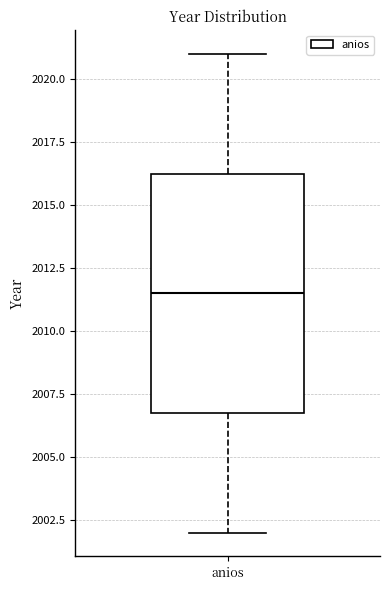

Transcribe this box plot: give where the median line is, the range the box spans, and where the two whiskers end, as read against the y-axis. The values are not printed on the chart, so give them approximately, as read against the axis.

median 2011.5, box 2007.0 to 2016.5, whiskers 2002.0 to 2021.0